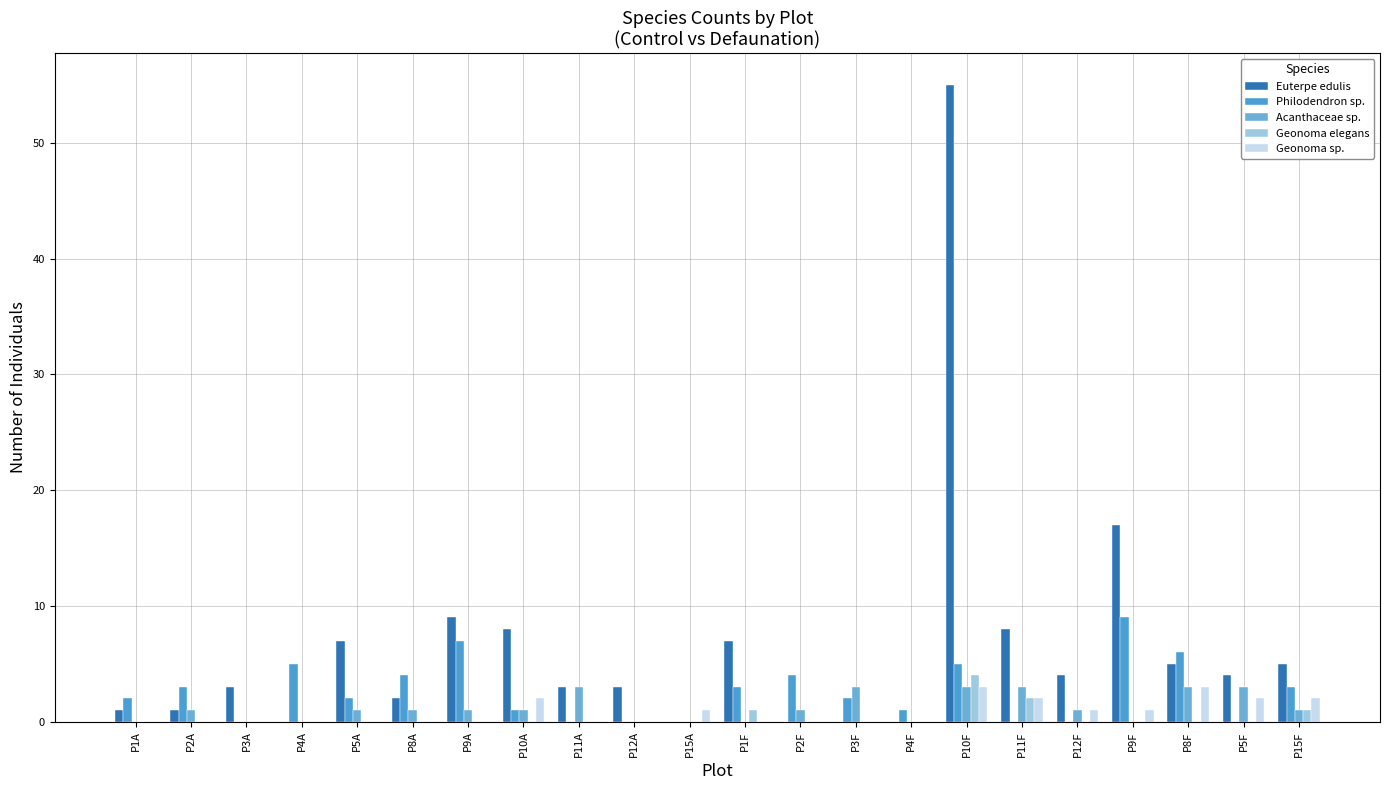

Are the bars horizontal?

No